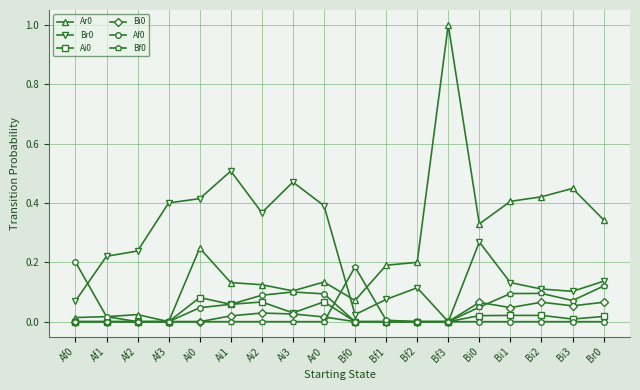

Is the value of Ar0 at Bf3 greater than the value of Af0 at Bf0?

Yes